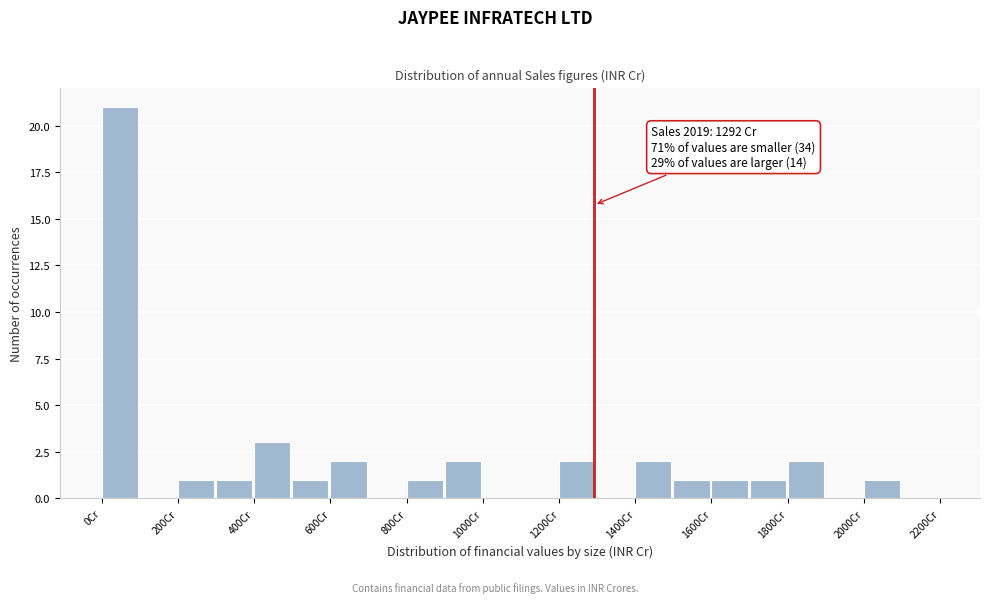

Over which range of the x-axis is the bar tallest?

0 to 100